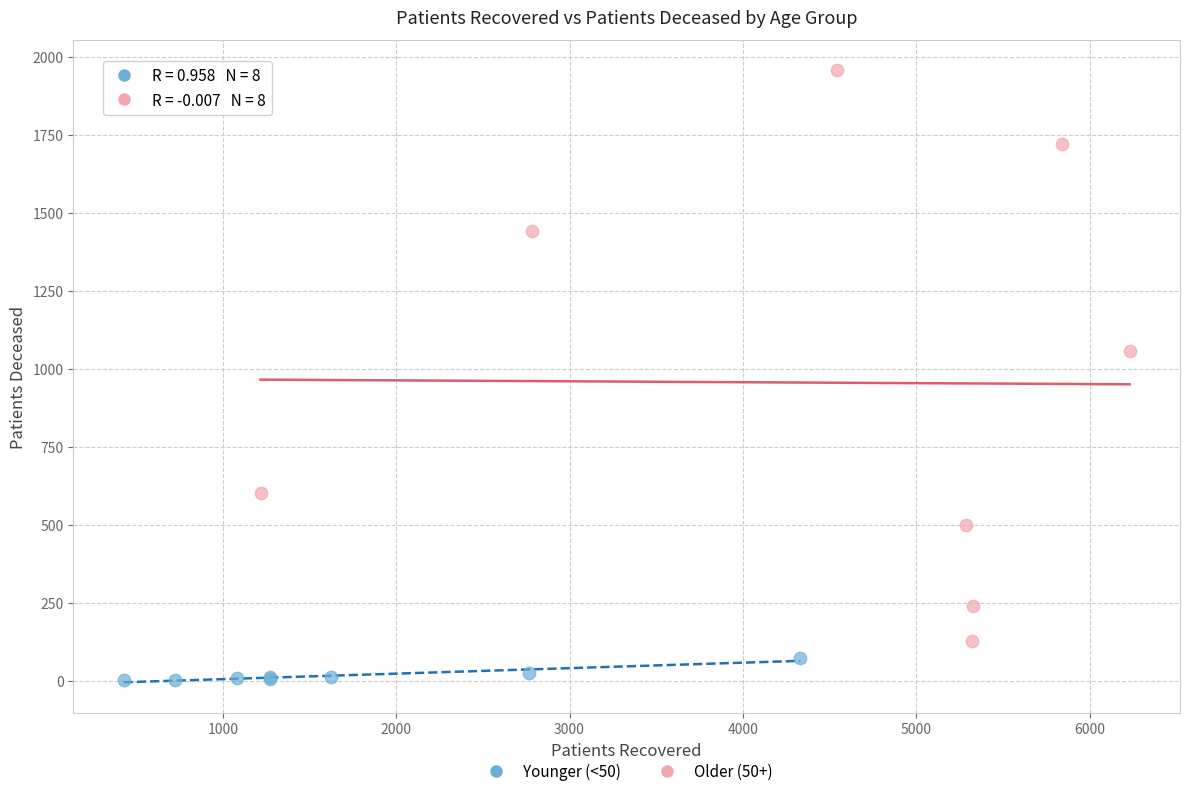

Which series reaches the minimum Y coordinate?

Younger (<50)